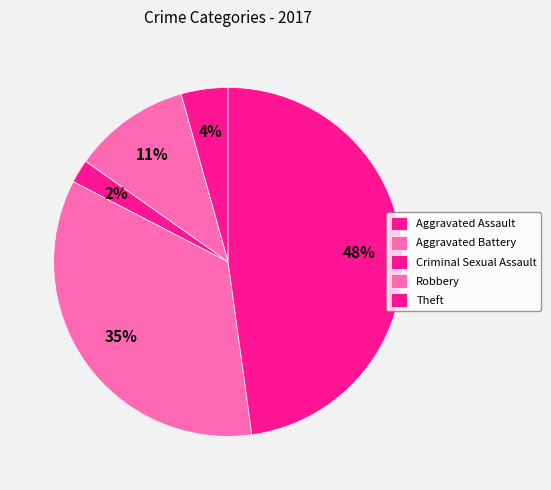

Is there a majority slice in this chart?

No